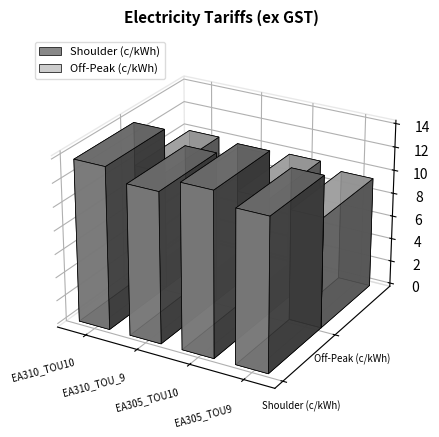

At which category does the chart reach its peak across all series?

EA305_TOU10